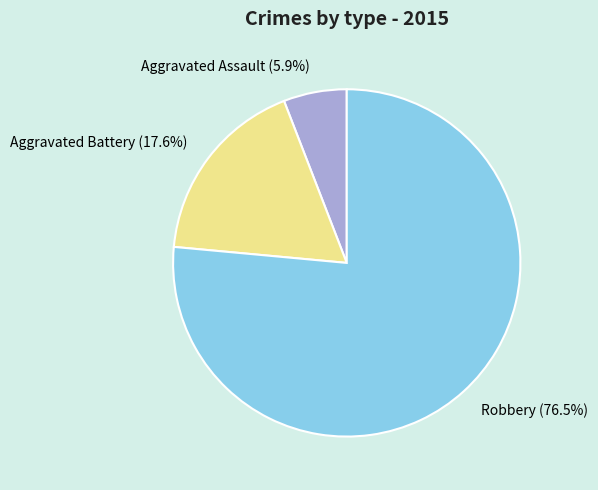

Which has a higher value, Aggravated Assault or Robbery?

Robbery